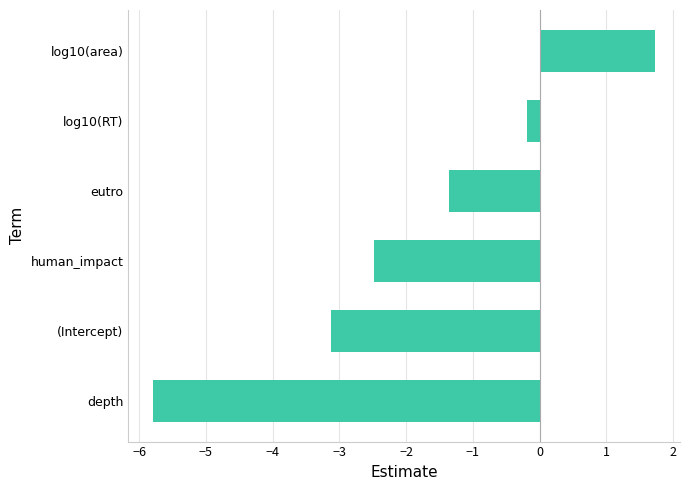

What is the sum of all values?

-11.2